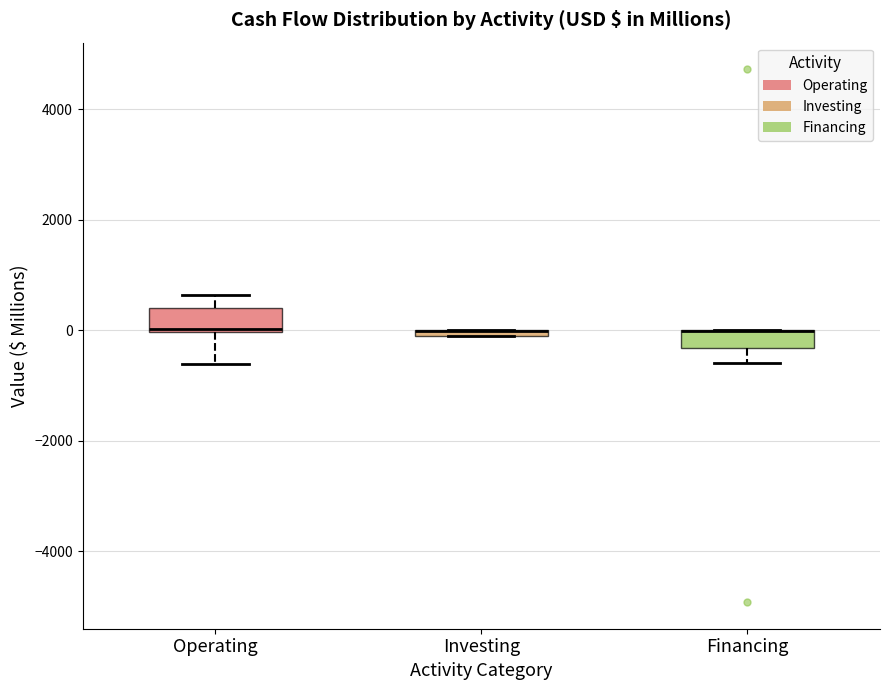

Where does the lower whisker of the box for Financing end on the y-axis? The values are not printed on the chart, so give them approximately, as read against the axis.

-600